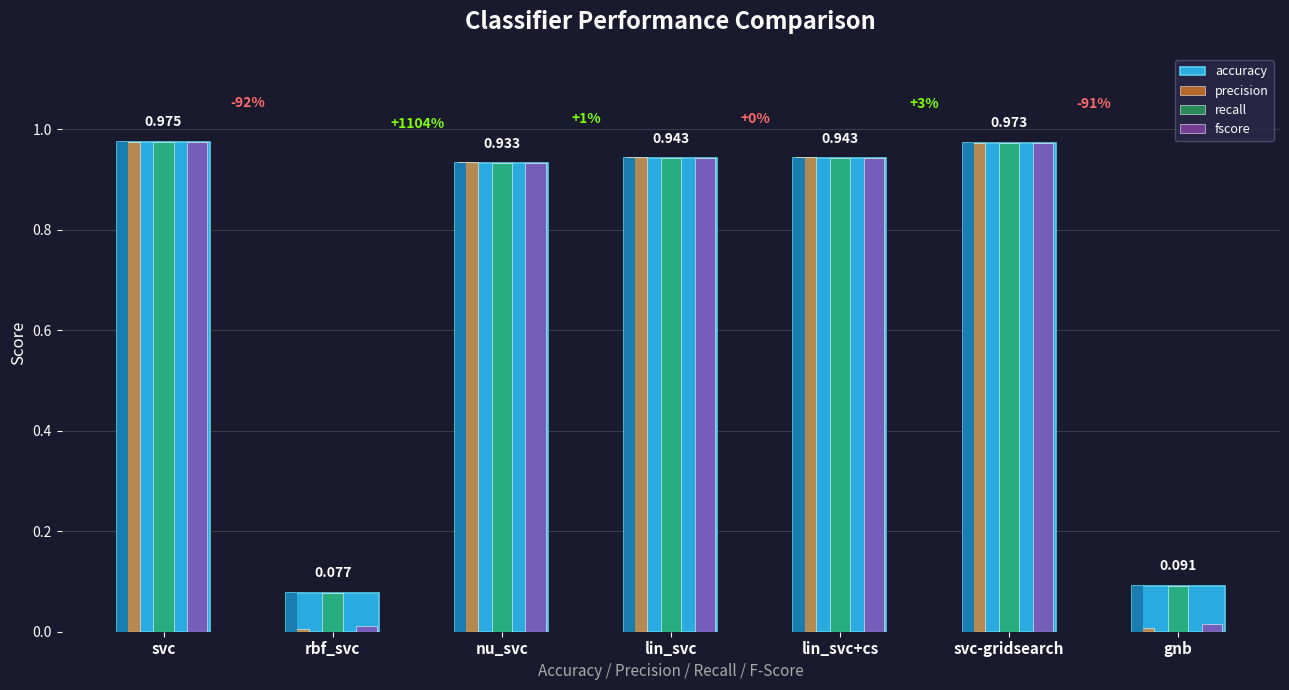

Which category has the lowest value across all series?

rbf_svc